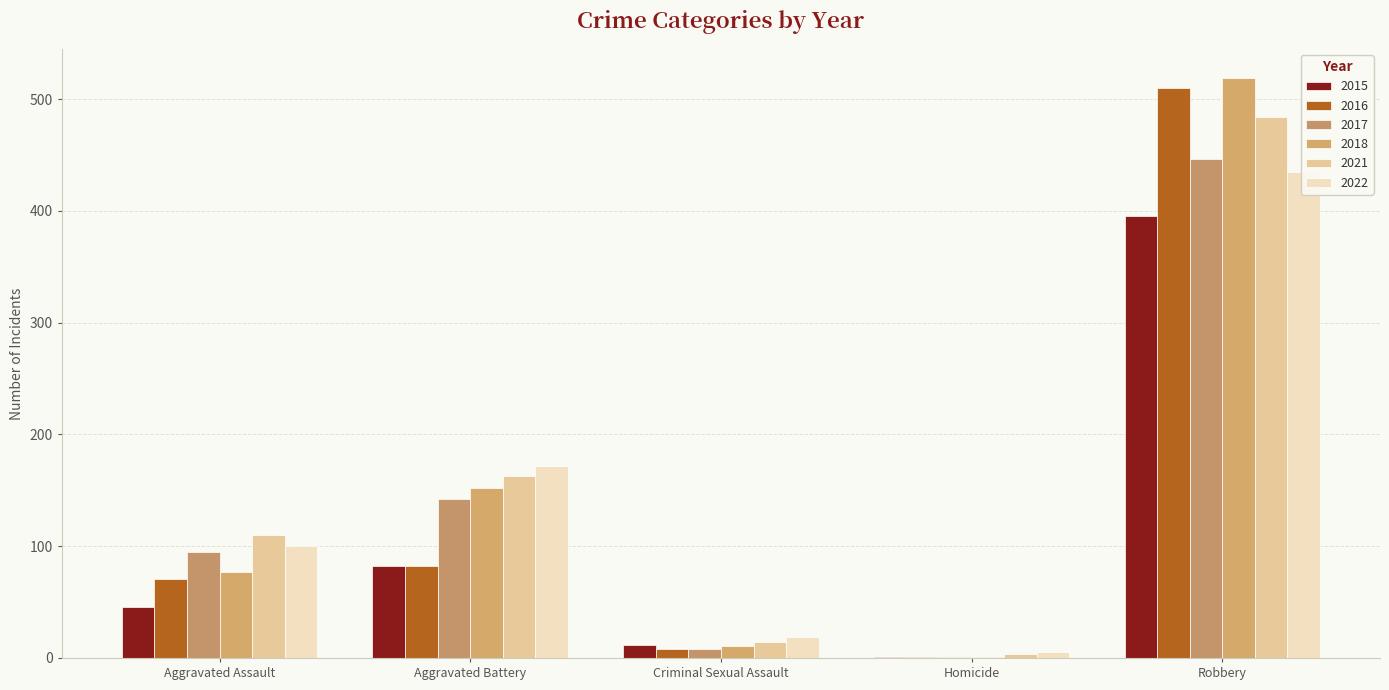

The value of 2015 at Aggravated Assault is 10. True or false?

False